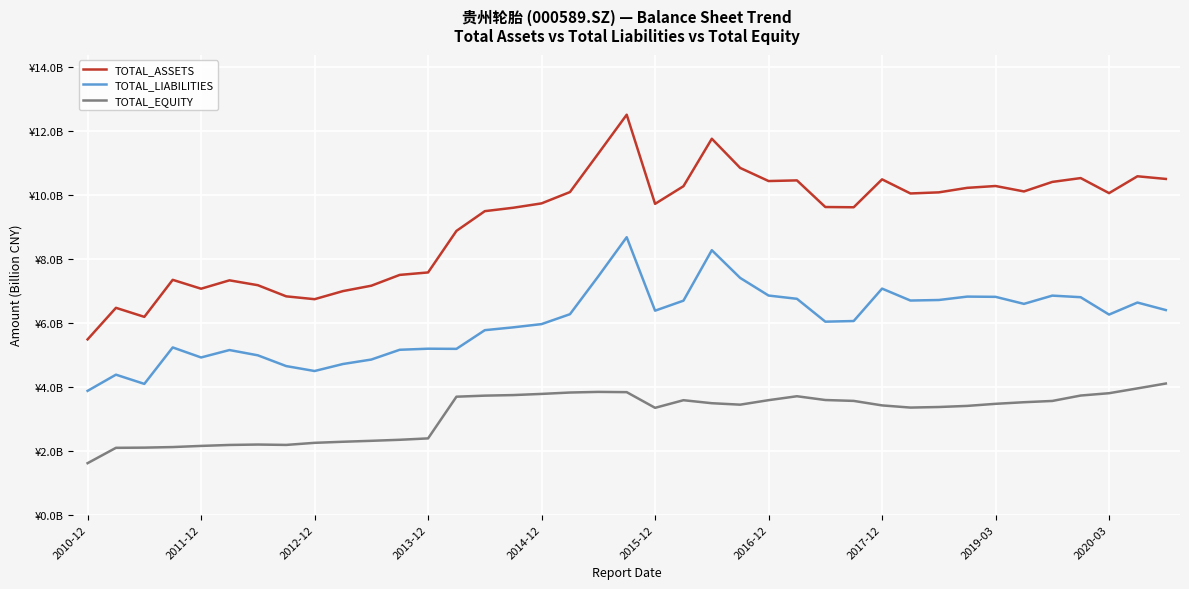

True or false: TOTAL_LIABILITIES and TOTAL_EQUITY cross at least once.

False